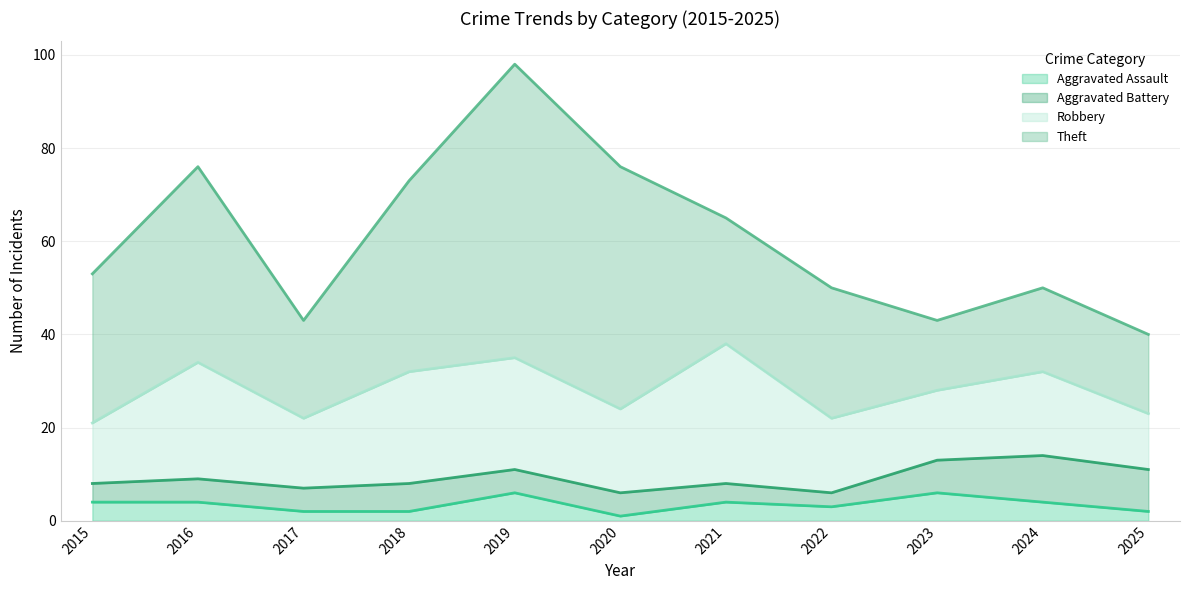

Does the chart have visible grid lines?

Yes